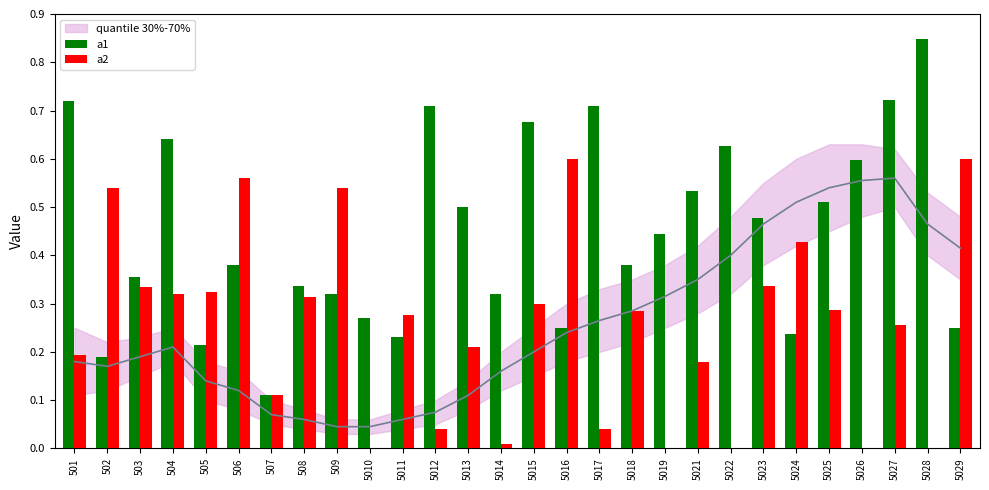

What is the difference between the second highest and second lowest values in the a2 series?

0.6